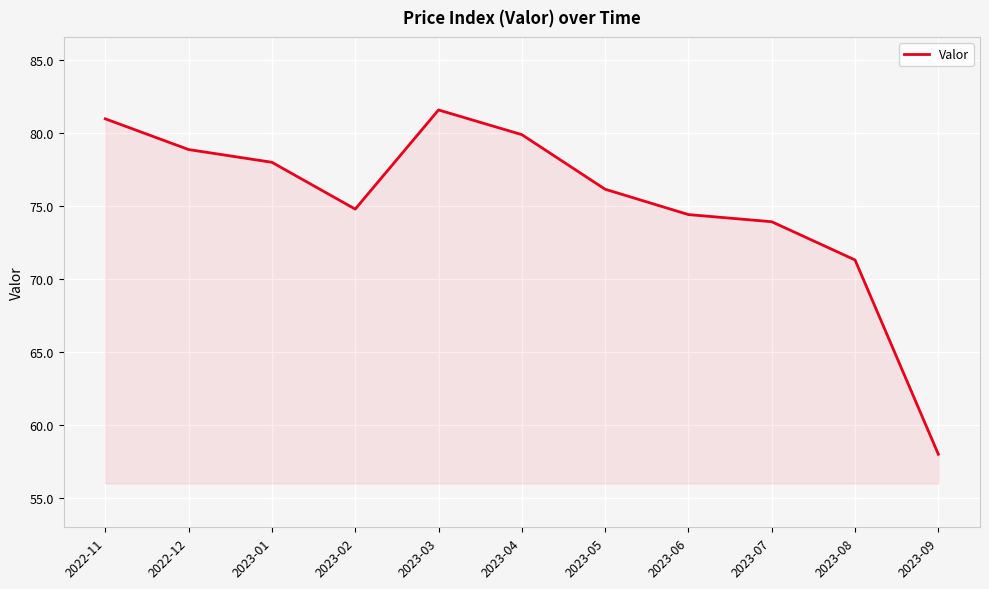

What is the difference between the values at 2022-12 and 2023-01?

0.9